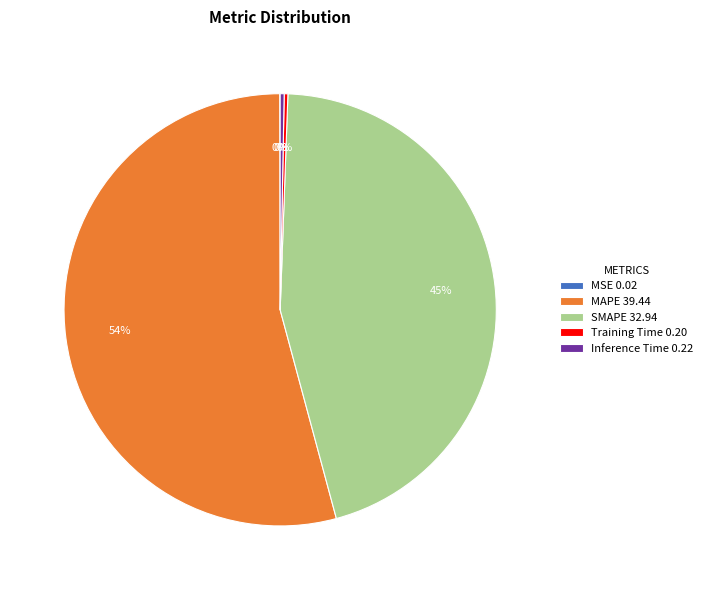

Is it true that MAPE is 54% of the pie?

True